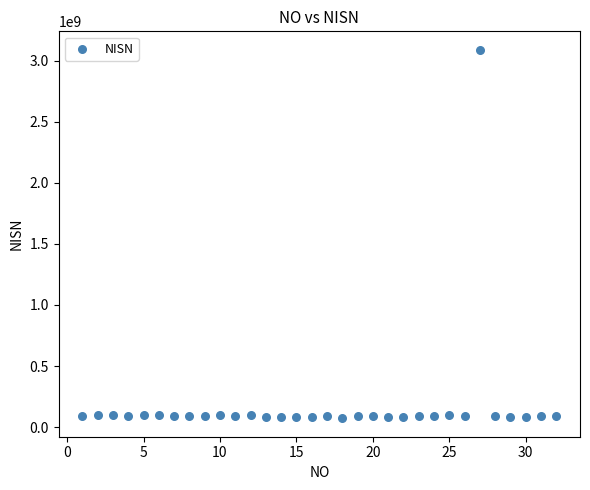

What is the range of Y values (max minus min)?

3018672928